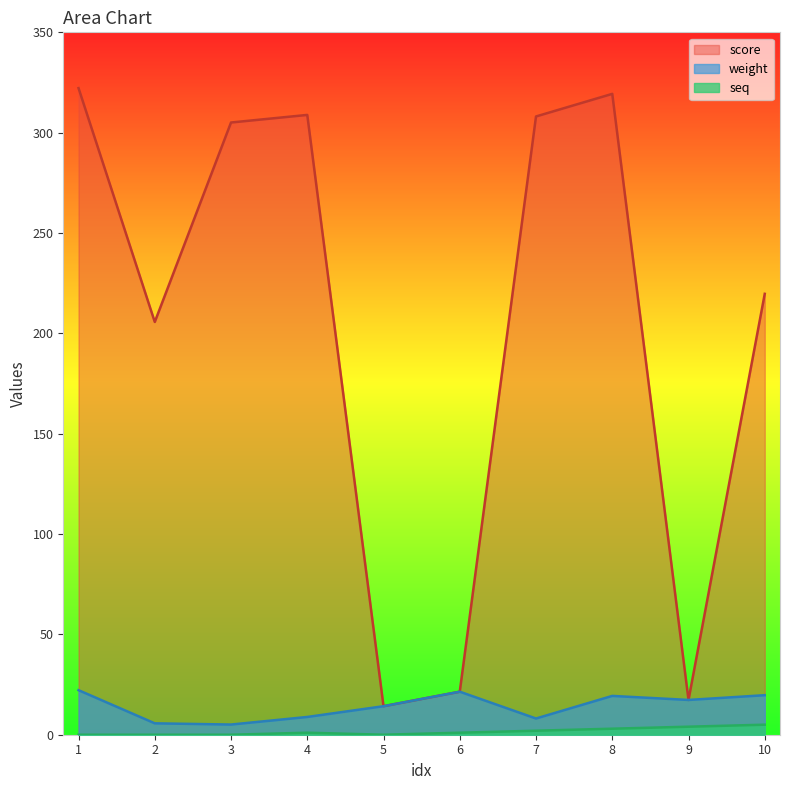

True or false: weight and seq intersect in this chart.

False